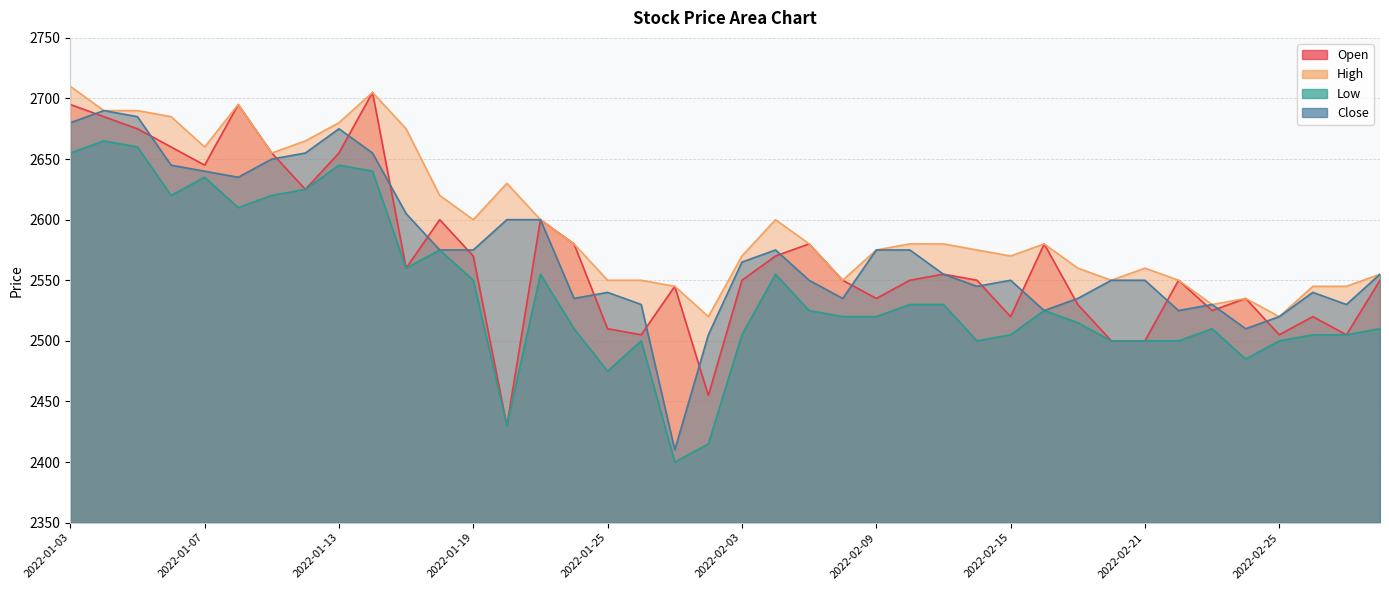

What is the value of the High point at the 40th from the left?

2555